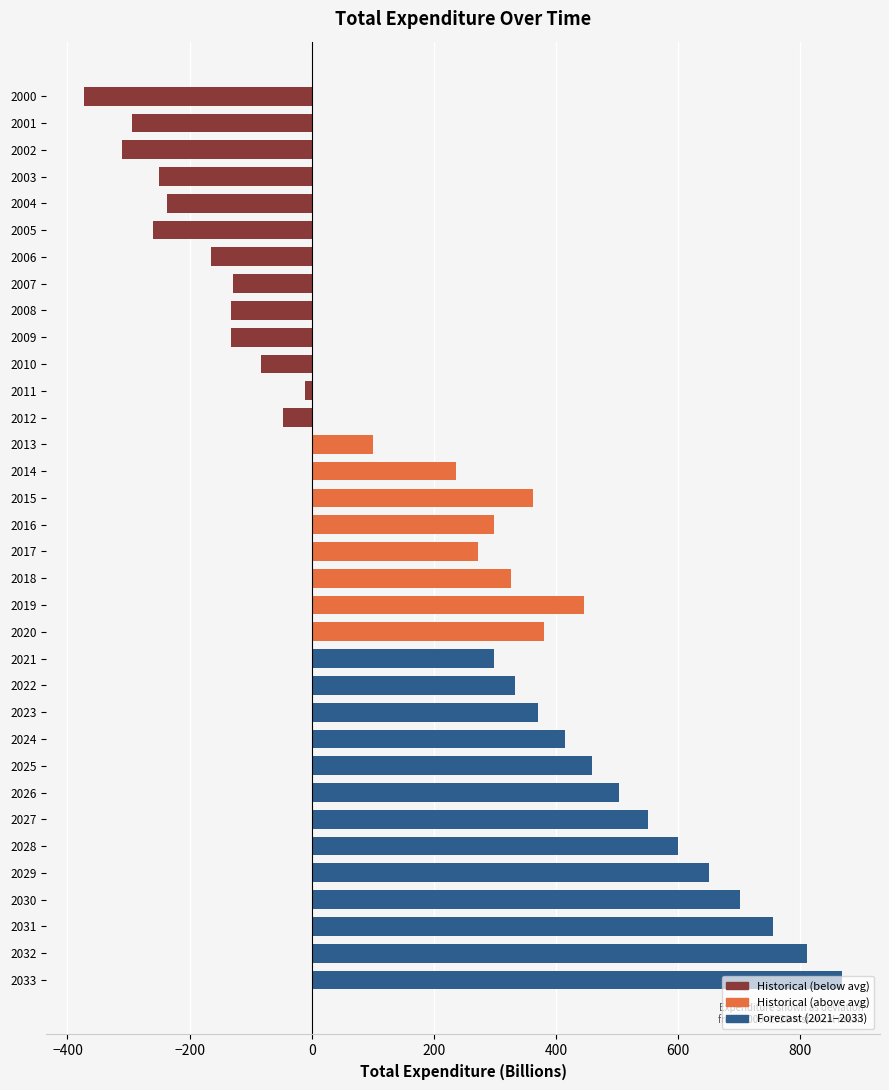

Are the bars grouped side by side (vs. stacked)?

No